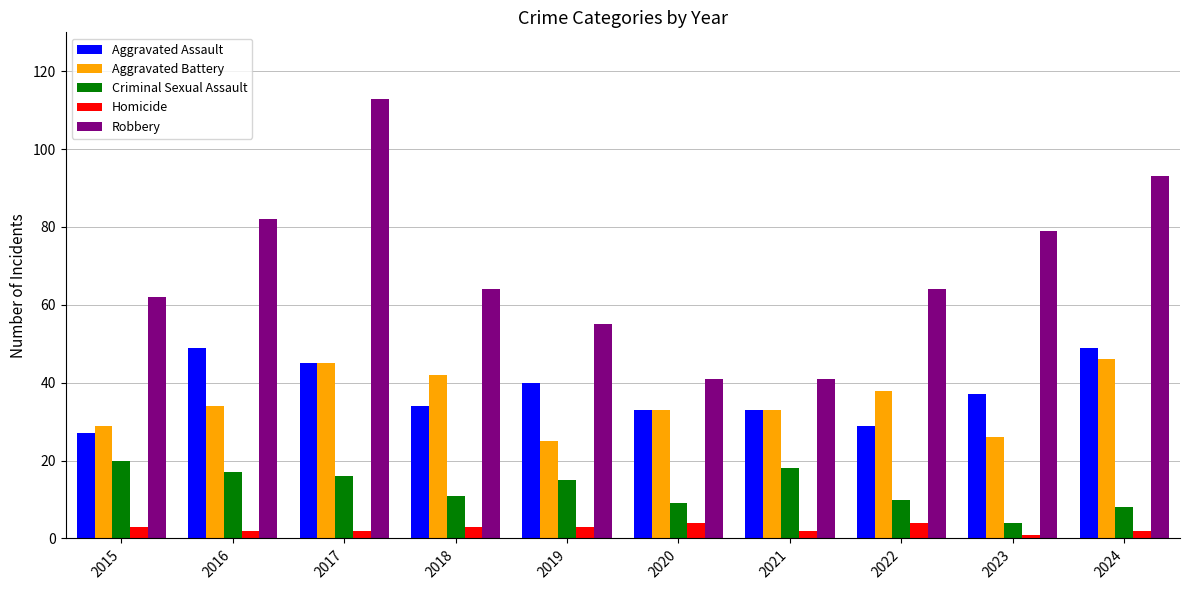

What is the highest value of the Aggravated Assault series?

49